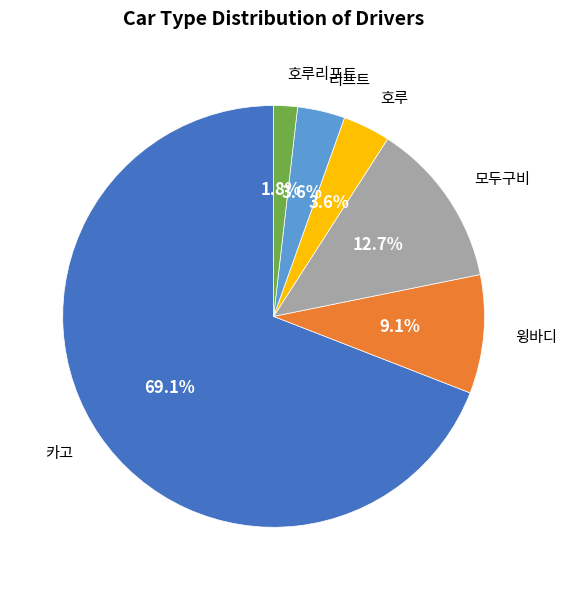

To the nearest percent, what portion does 카고 represent?

69%